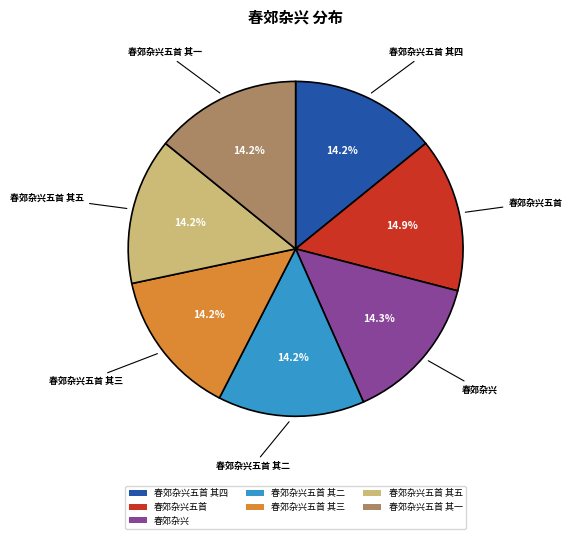

Which category has the biggest portion of the pie?

春郊杂兴五首